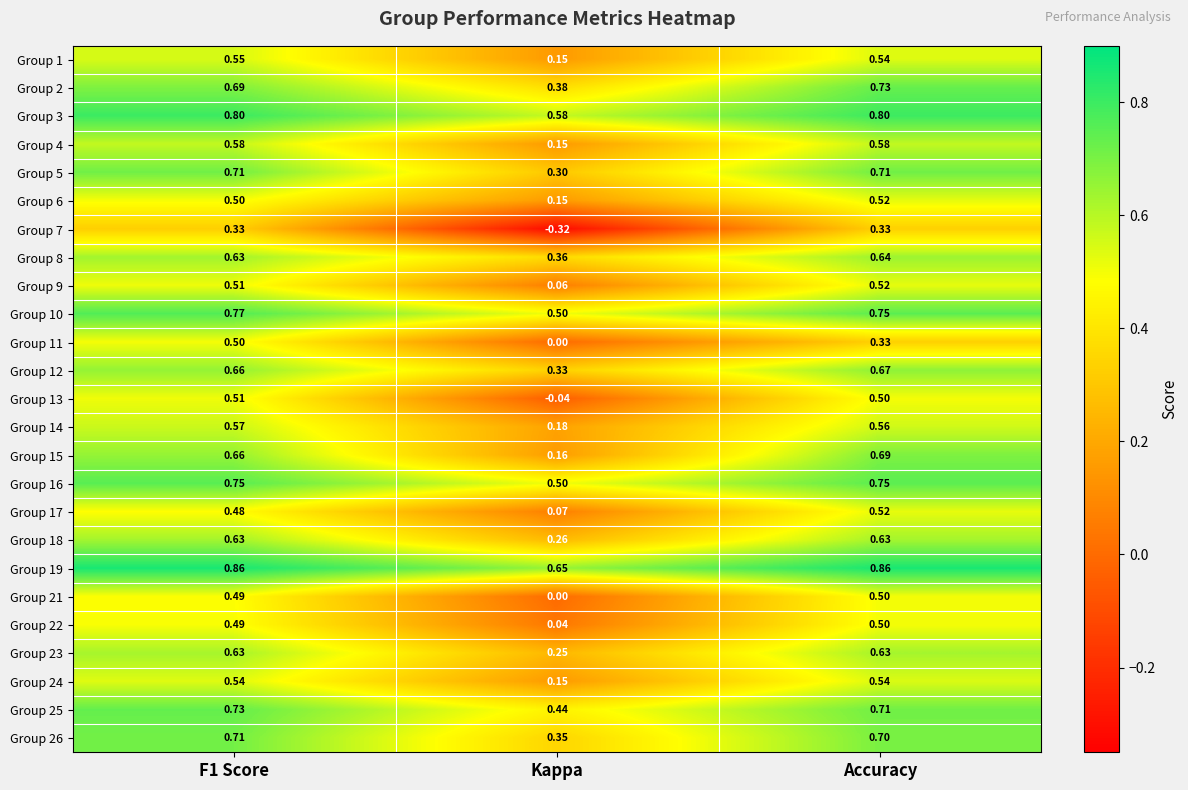

At which category does the chart reach its minimum across all series?

Kappa